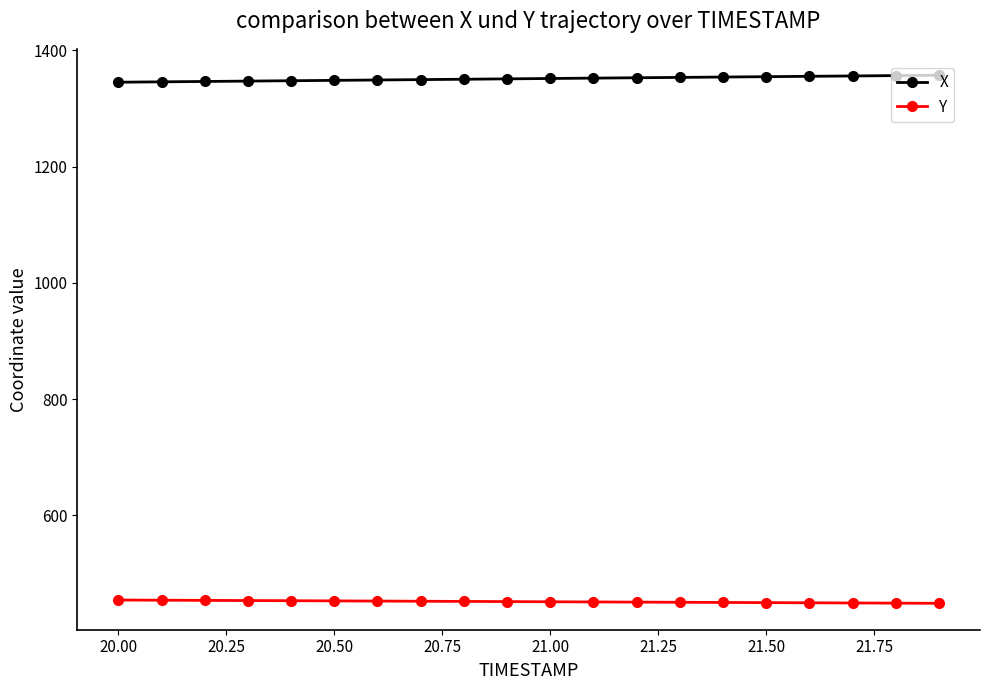

What is the value of the Y point at the 11th from the left?

451.5